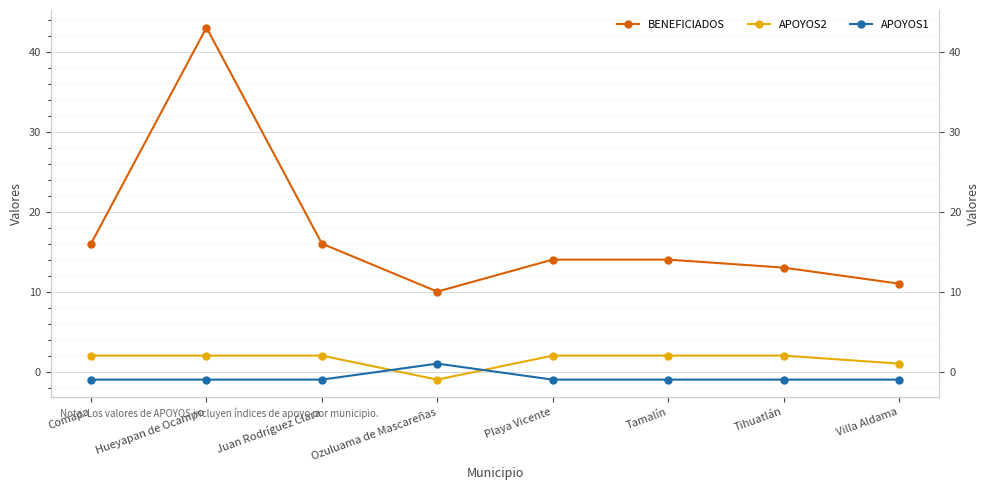

List the series in order of their peak value, highest first.

BENEFICIADOS, APOYOS2, APOYOS1